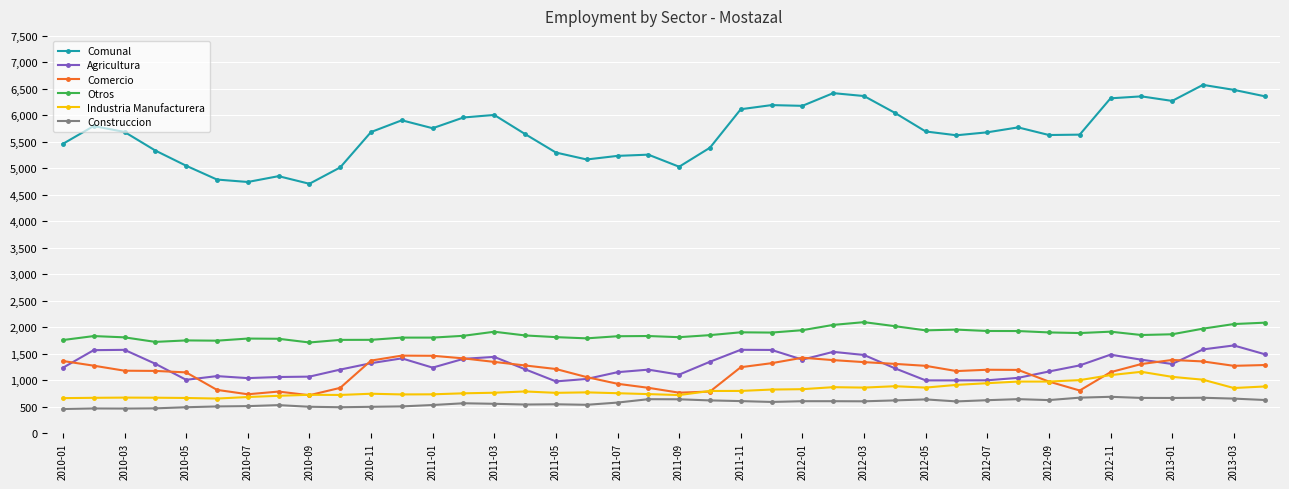

Which series has the largest total across all categories?

Comunal